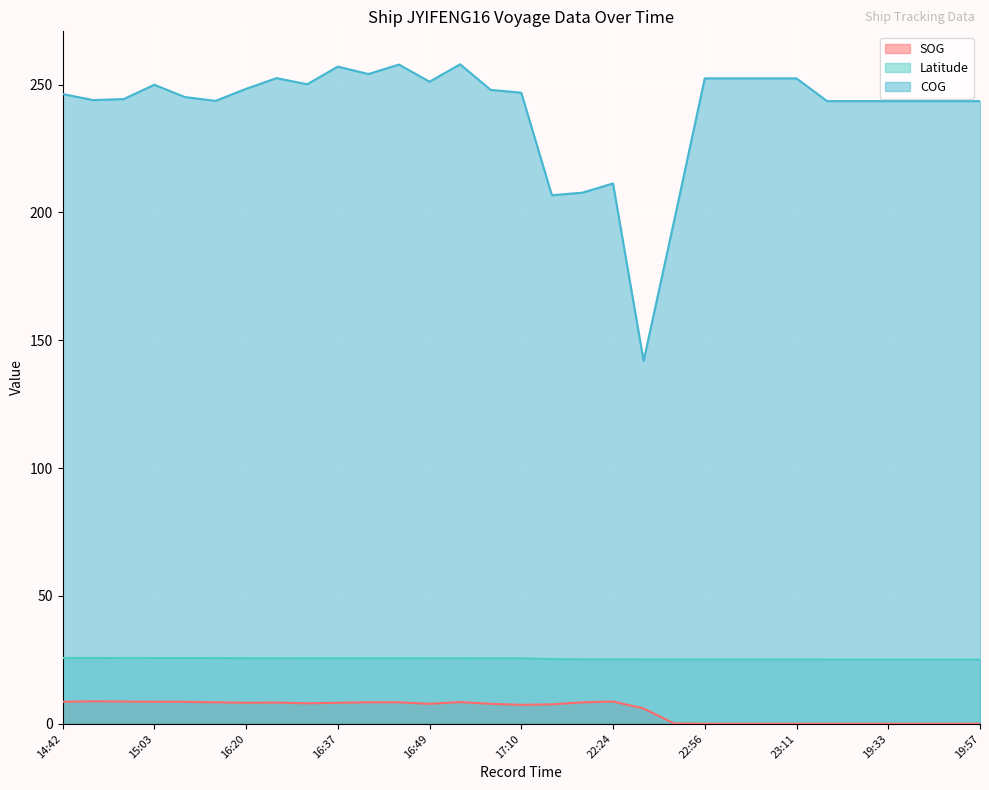

Count the number of data series in this chart.

3